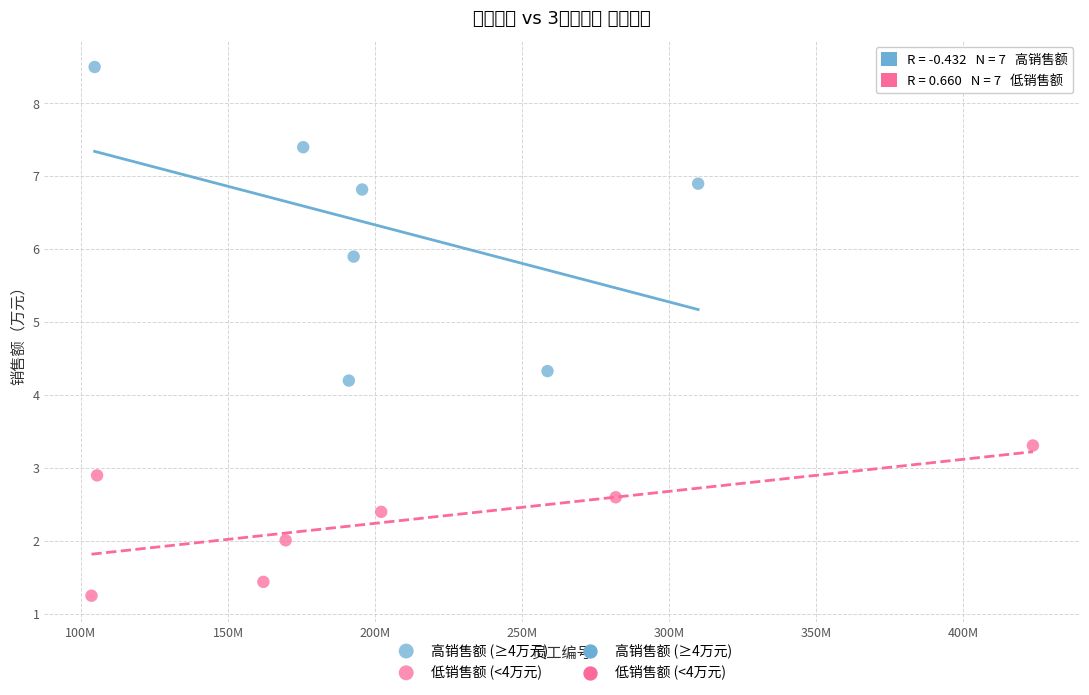

Which series has the widest spread of Y values?

高销售额 (≥4万元)